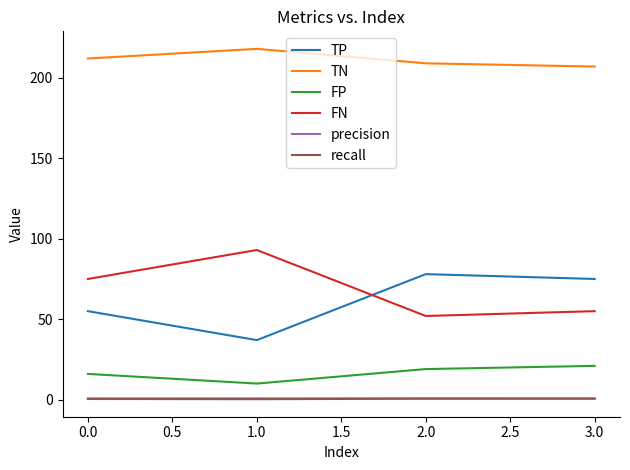

The TP series shows 55.0 at 0.0. True or false?

True